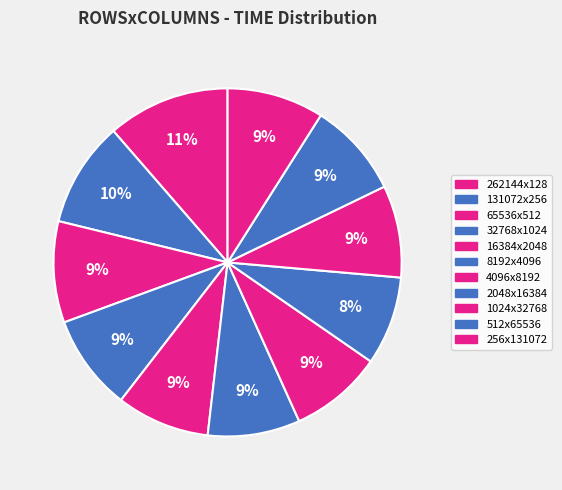

Does 16384x2048 represent more than half of the total?

No